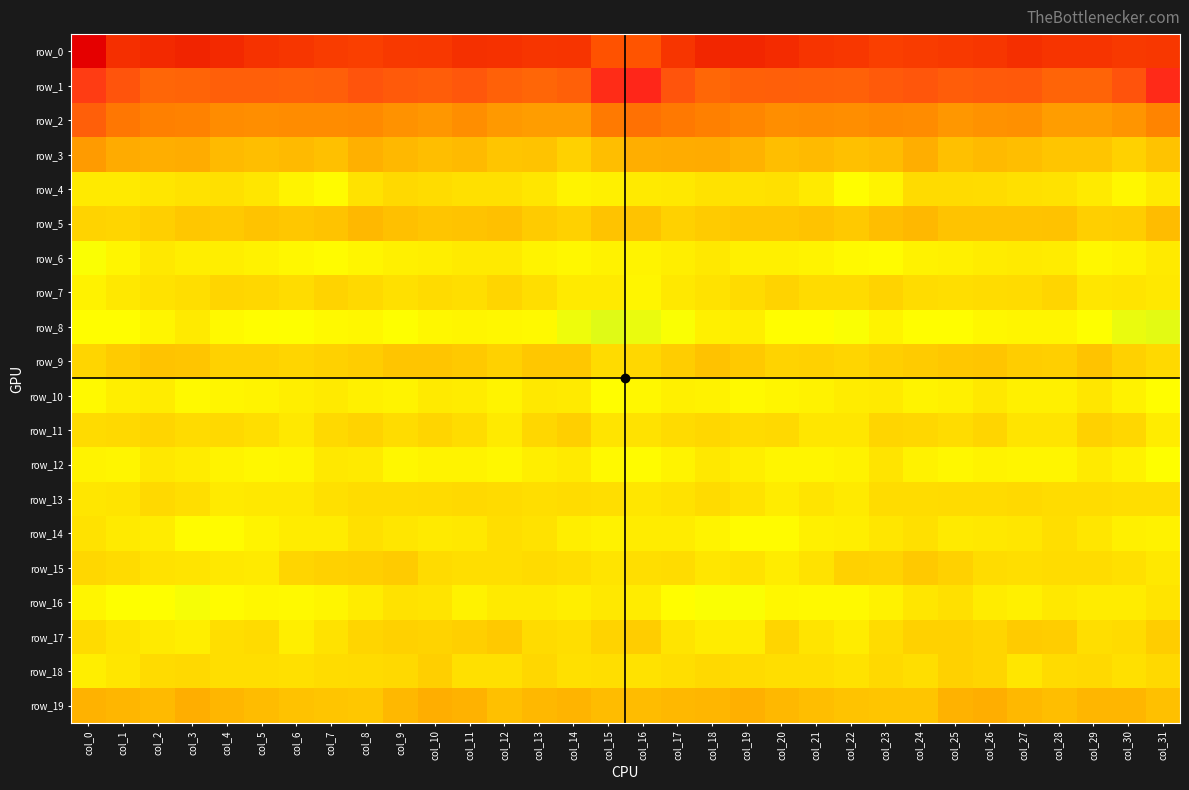

What is the average value of the row_10 series?

-7.7